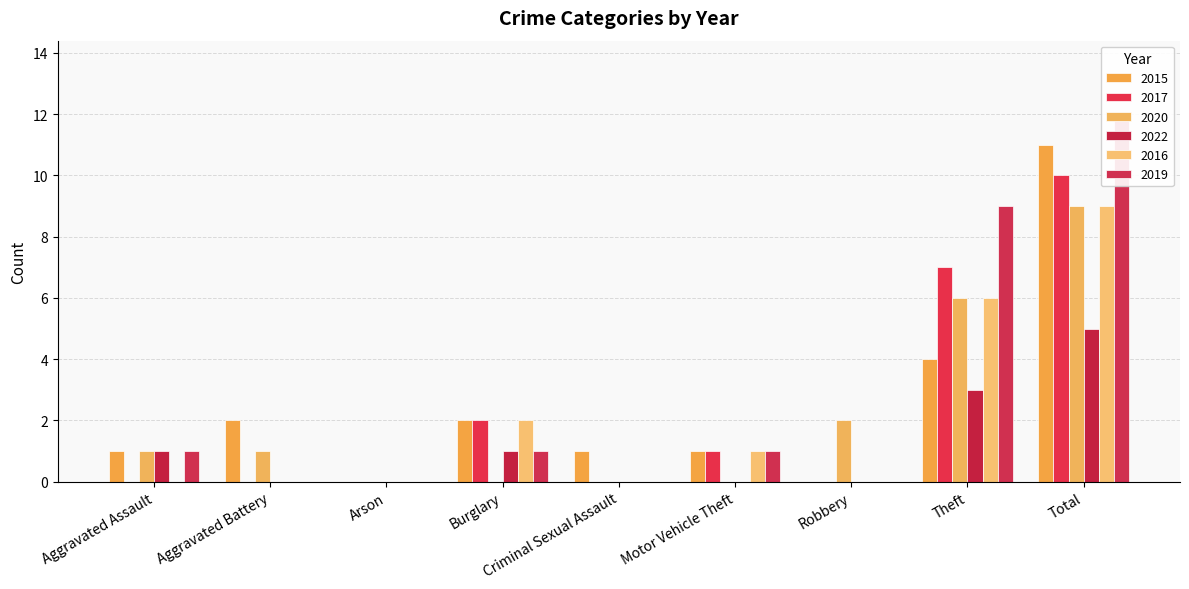

Reading left to right, extract all data points from this chart.

2015: 1	2	0	2	1	1	0	4	11
2017: 0	0	0	2	0	1	0	7	10
2020: 1	1	0	0	0	0	2	6	9
2022: 1	0	0	1	0	0	0	3	5
2016: 0	0	0	2	0	1	0	6	9
2019: 1	0	0	1	0	1	0	9	12